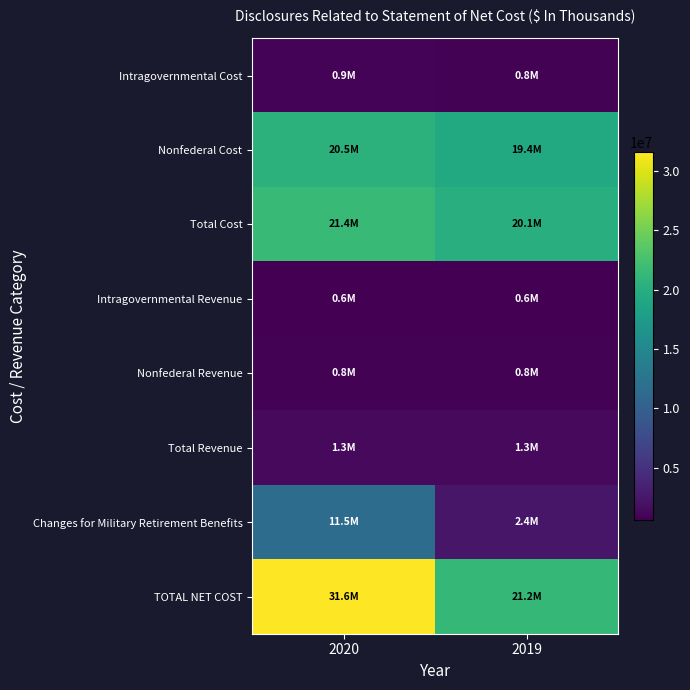

At how many categories does at least one series exceed 5881516?

2